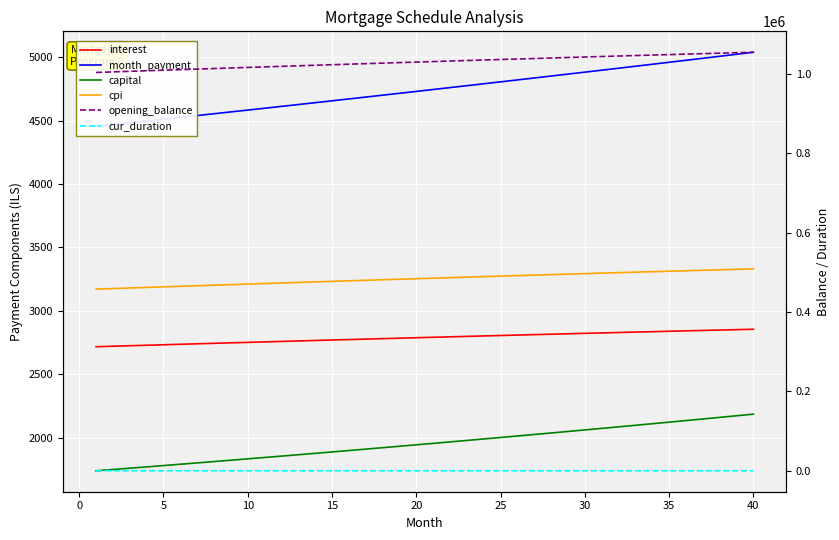

How many lines are shown in the chart?

6